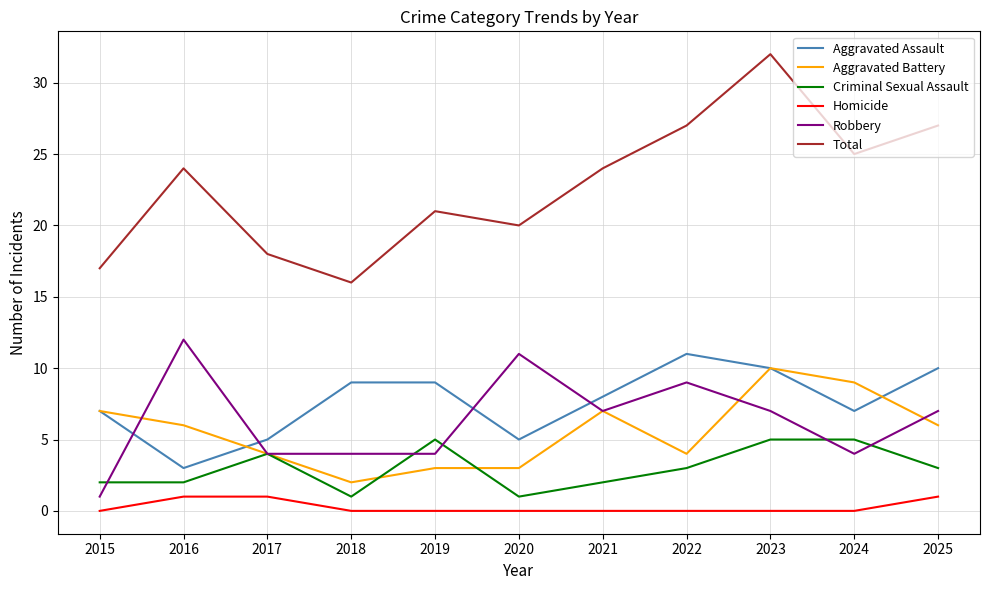

What is the sum of all Criminal Sexual Assault values?

33